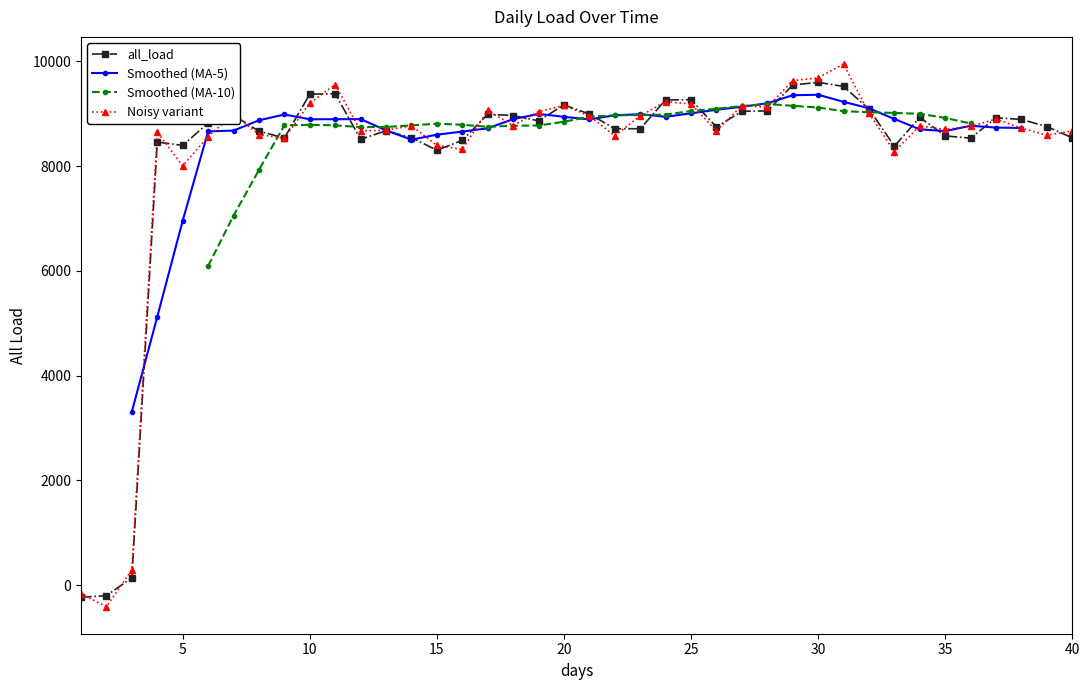

How many values in the all_load series exceed 8824?

20